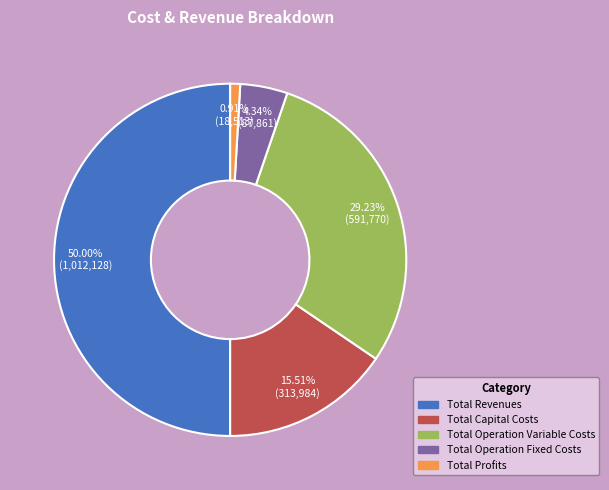

To the nearest percent, what portion does Total Capital Costs represent?

16%